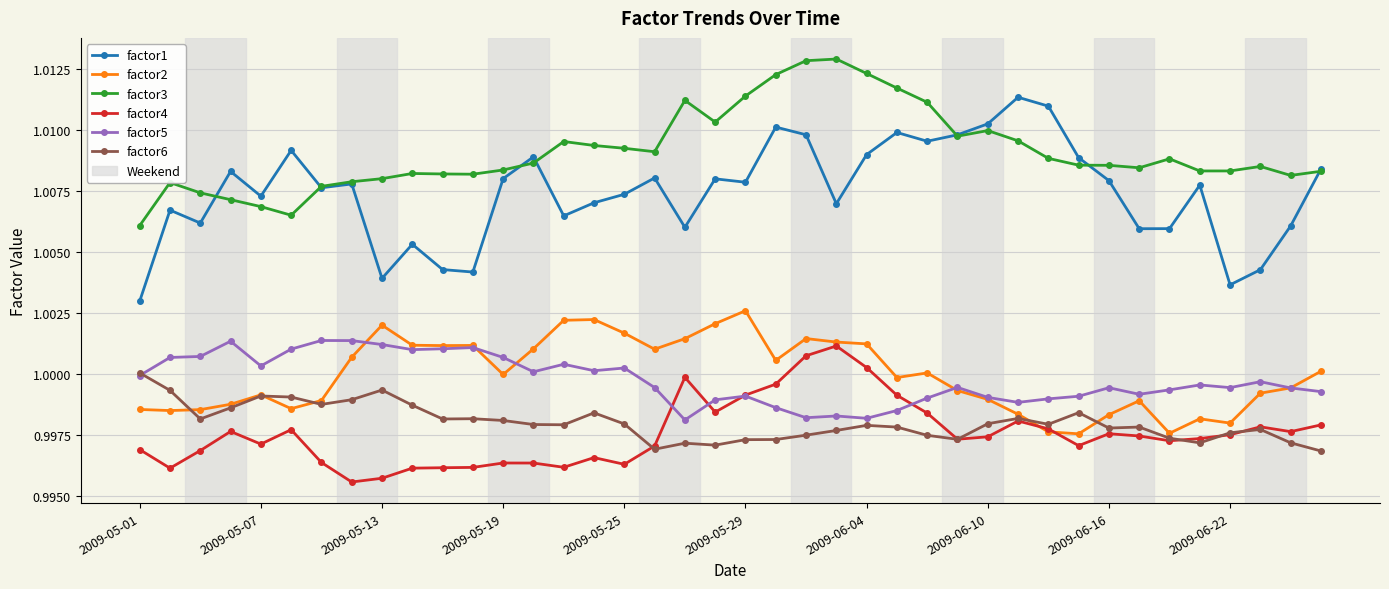

Which series has the largest total across all categories?

factor3